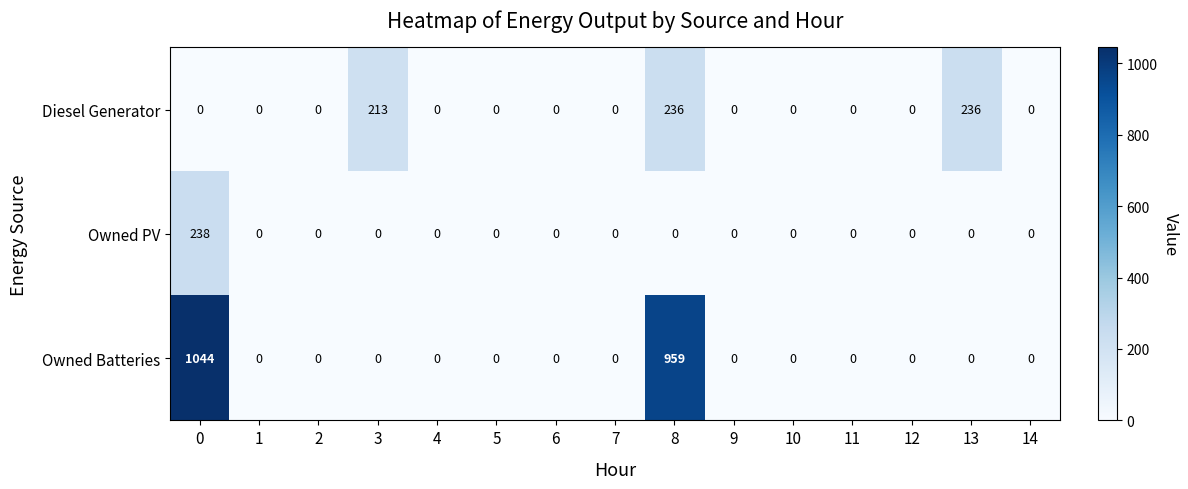

The value of Diesel Generator at 1 is -100. True or false?

False